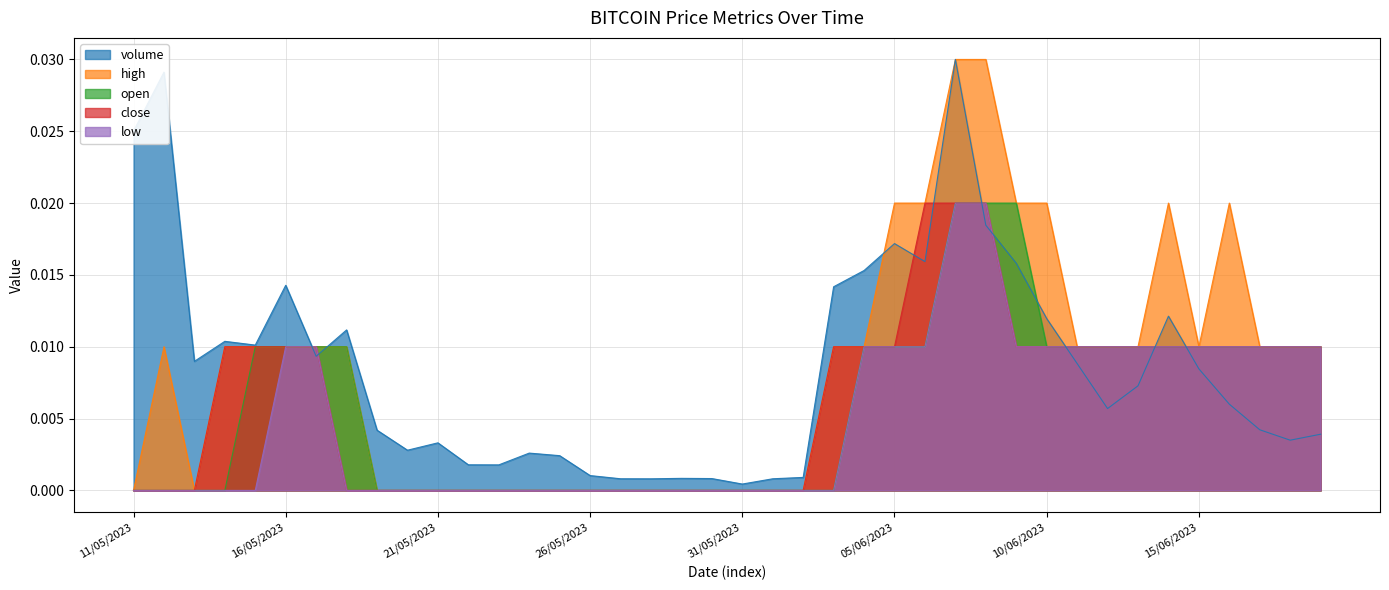

Which series has the widest spread of values?

high